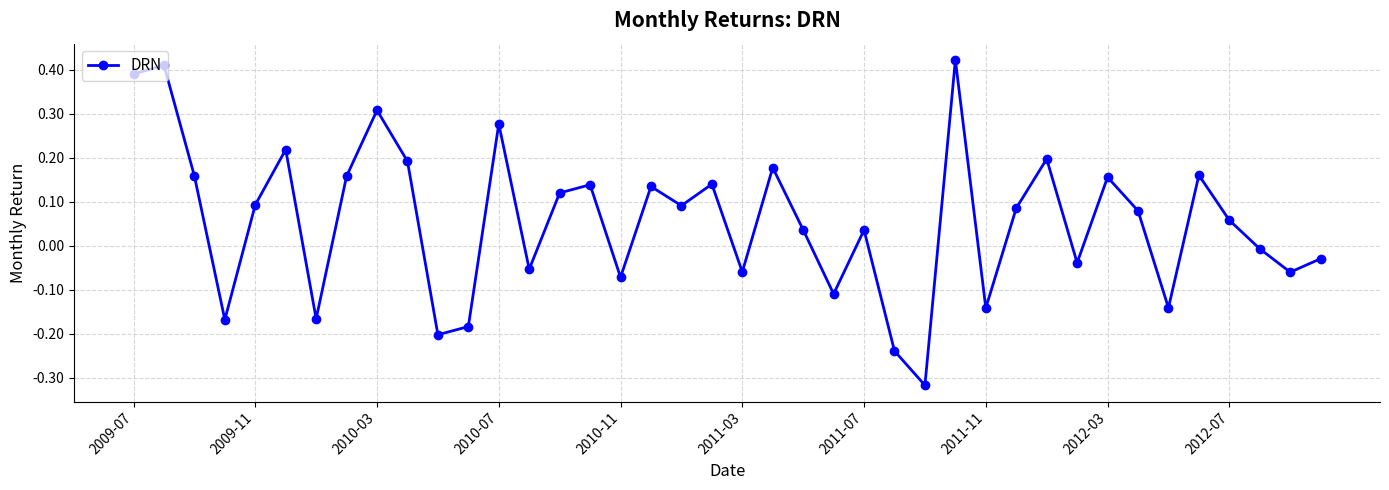

How many points are lower than both their immediate neighbors (excluding endpoints)?

13